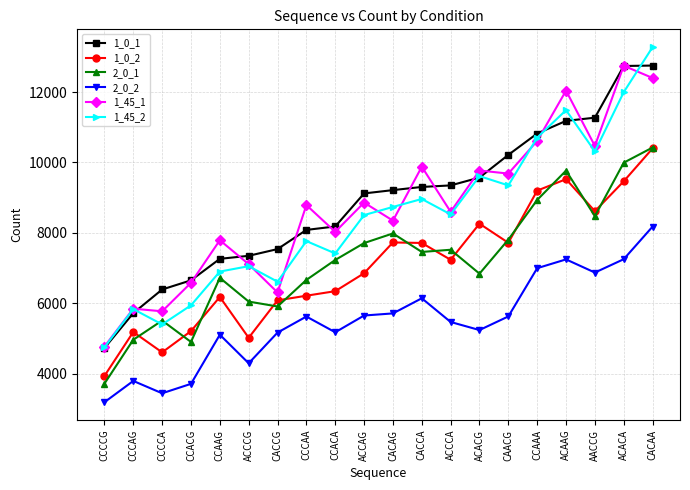

True or false: 1_45_2 has a value of 10705 at CCAAA.

True